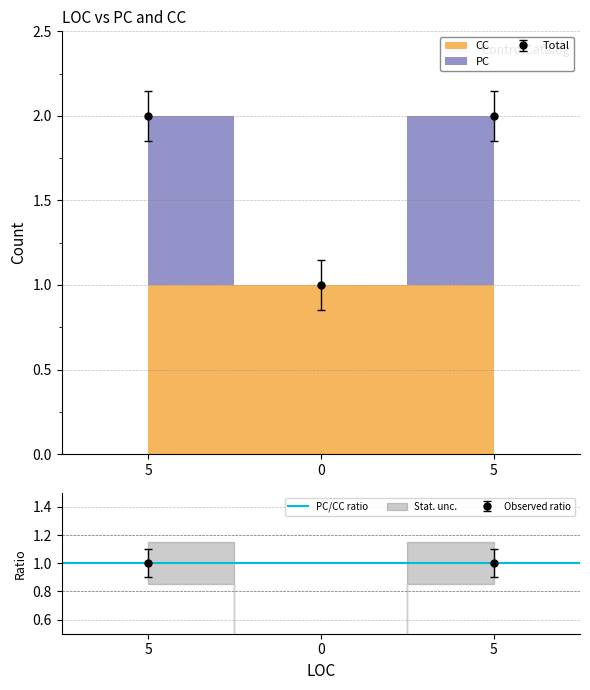

True or false: the data shows 2 at 5.

True